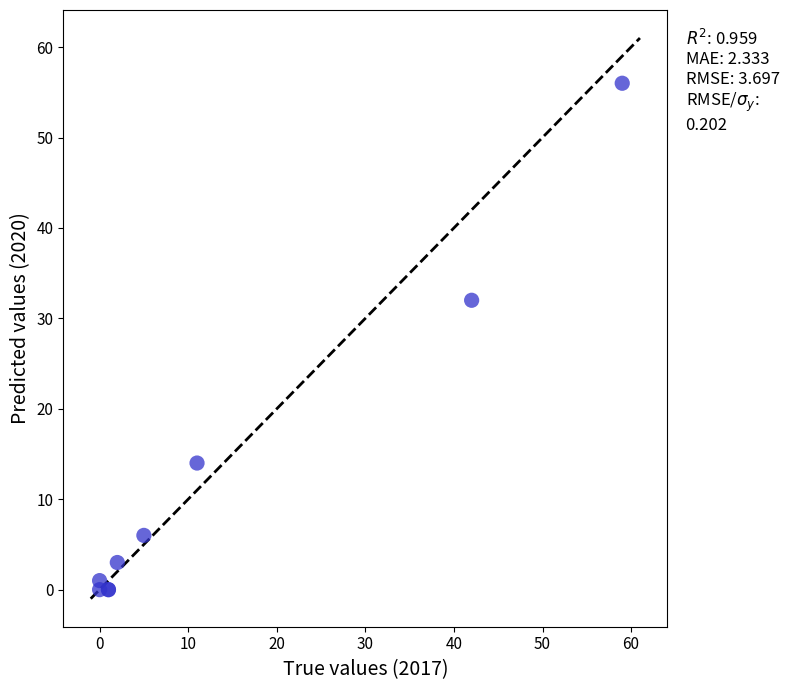

What Y value in the scatter plot is closest to 28?

32